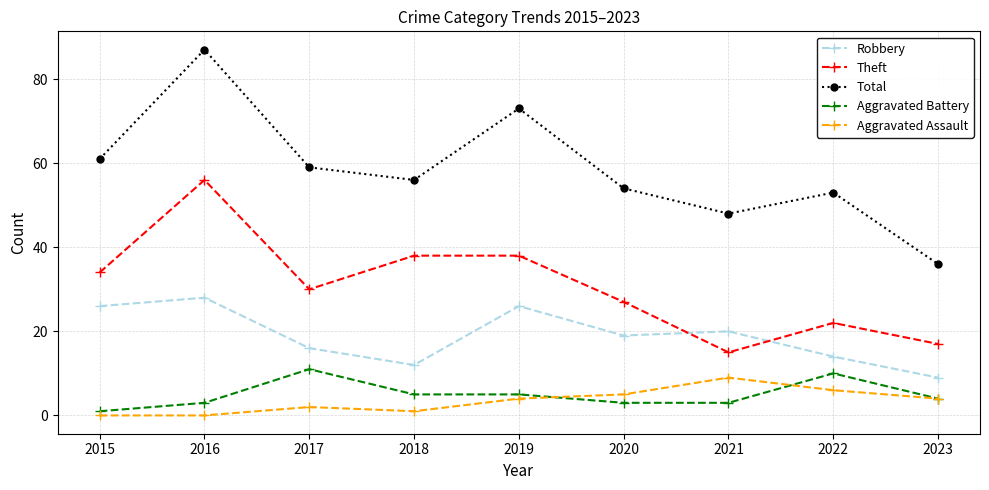

The value of Theft at 2015 is 57. True or false?

False